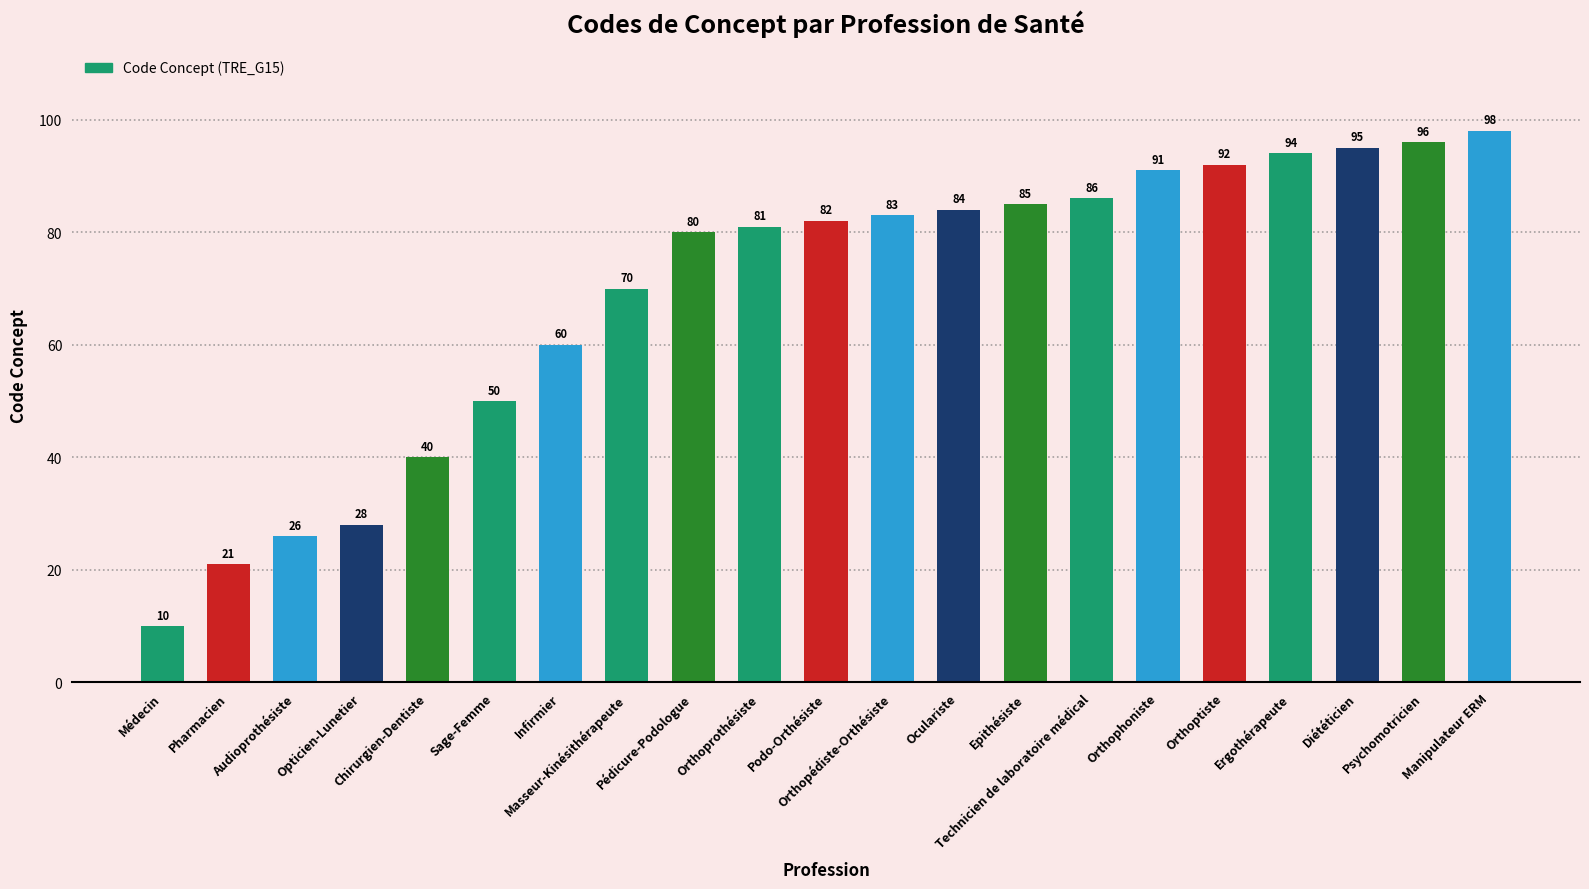

Is it true that the value at Pédicure-Podologue is 80?

True